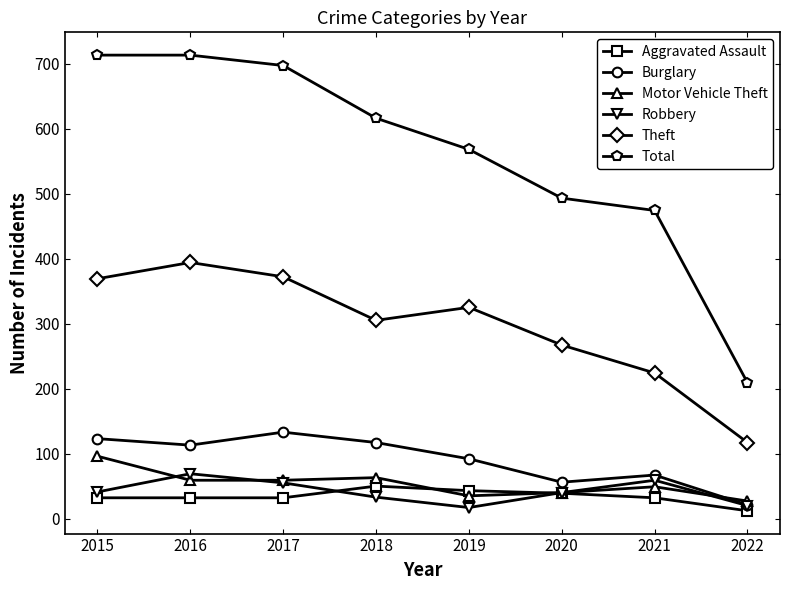

What are all the series names shown in the legend?

Aggravated Assault, Burglary, Motor Vehicle Theft, Robbery, Theft, Total